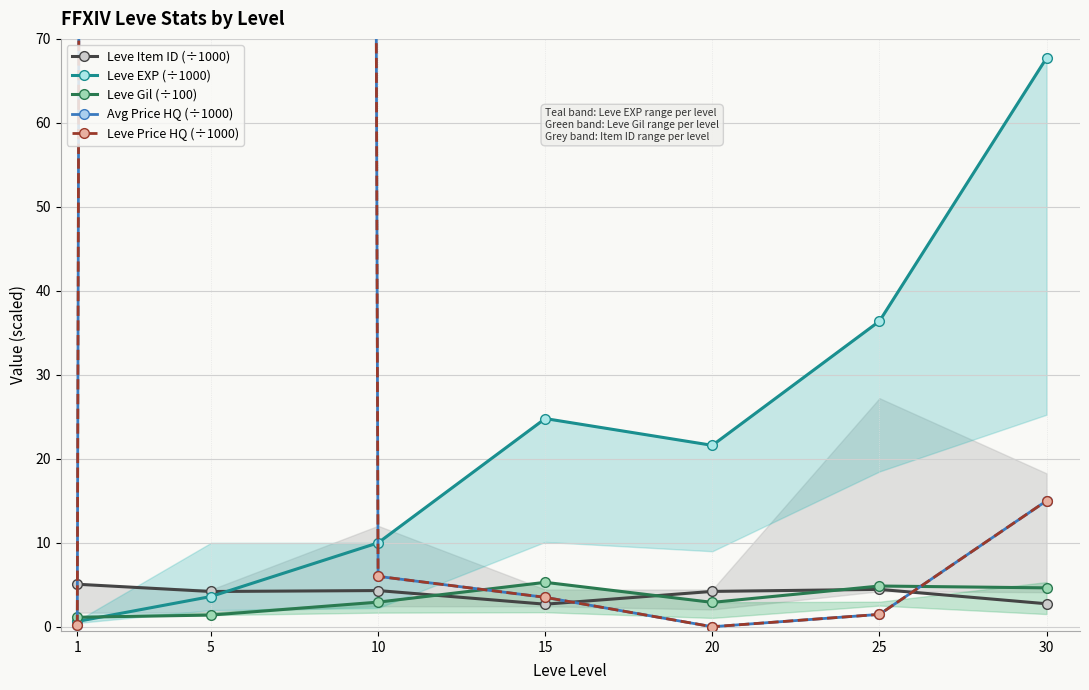

How many interior local valleys does the Leve Price HQ (÷1000) series have?

1